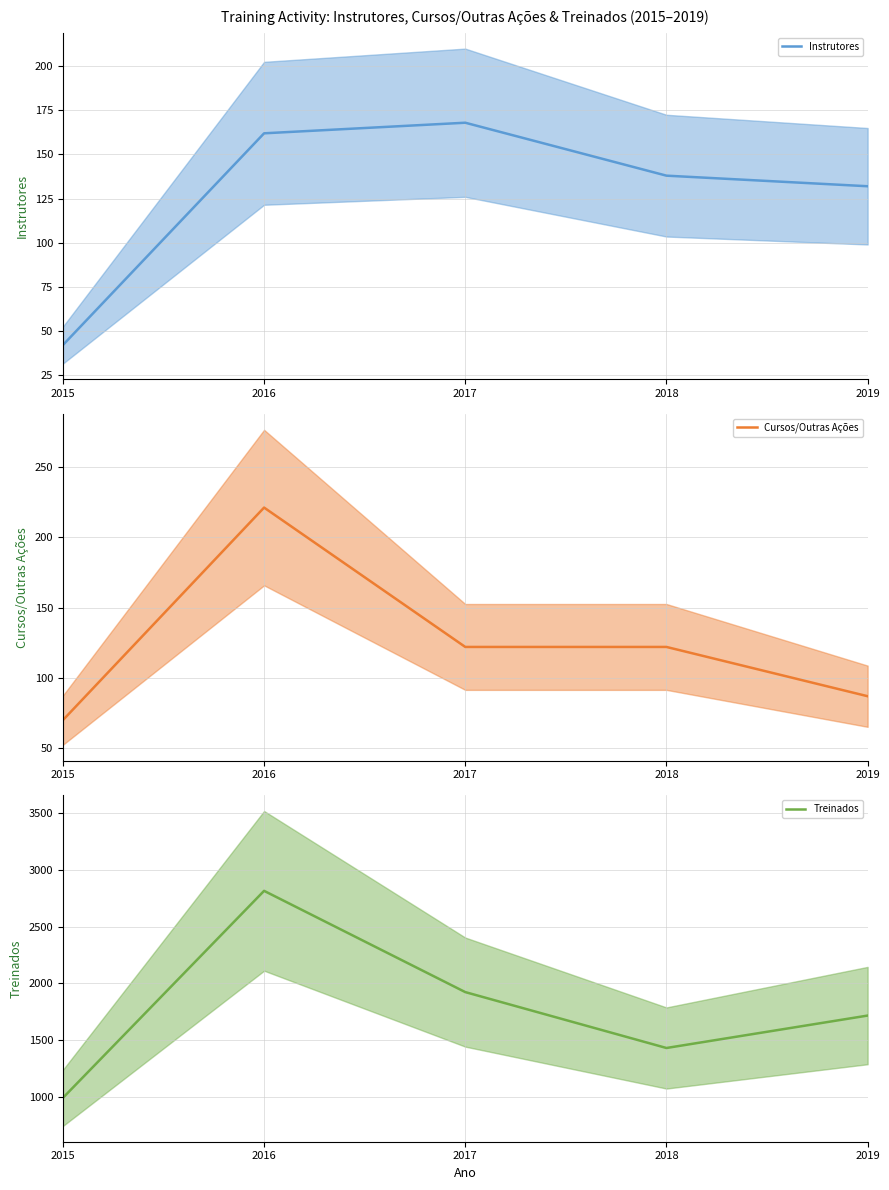

At which category is the sum across all series the highest?

2016